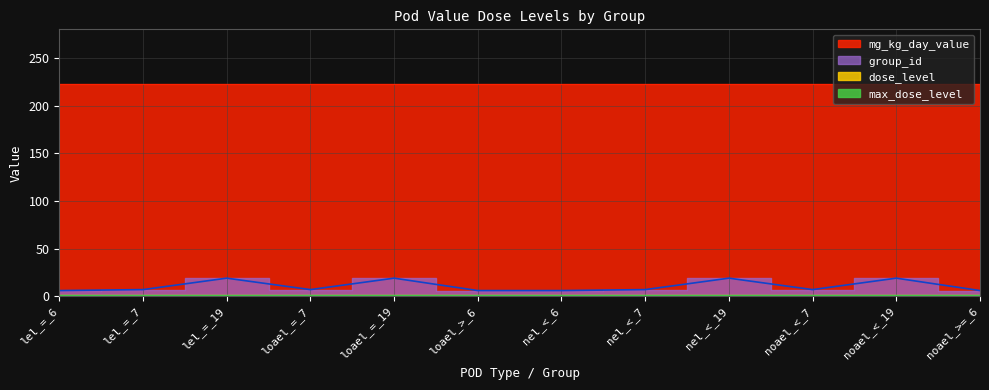

True or false: max_dose_level and dose_level cross at least once.

False